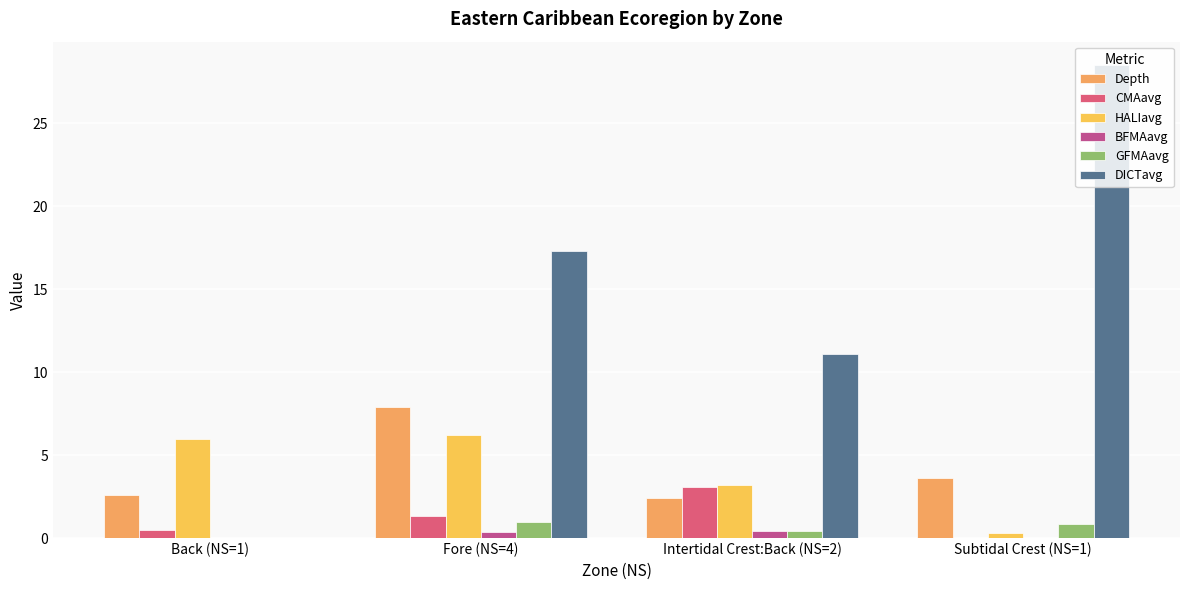

How many series are shown in this chart?

6